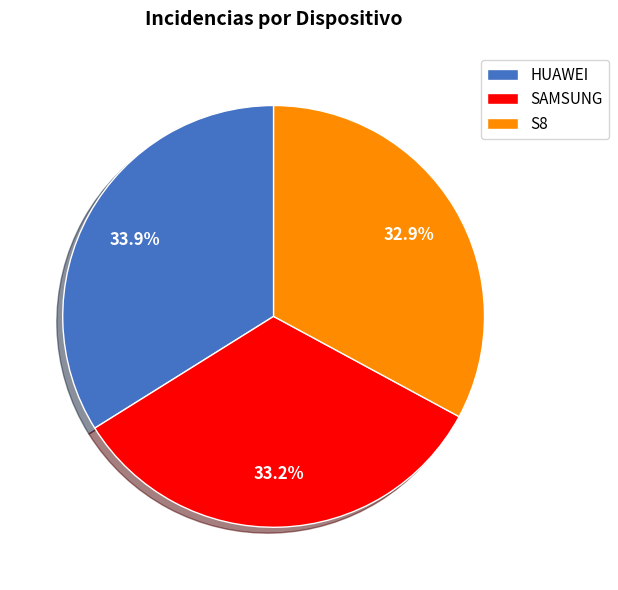

Between HUAWEI and SAMSUNG, which is larger?

HUAWEI